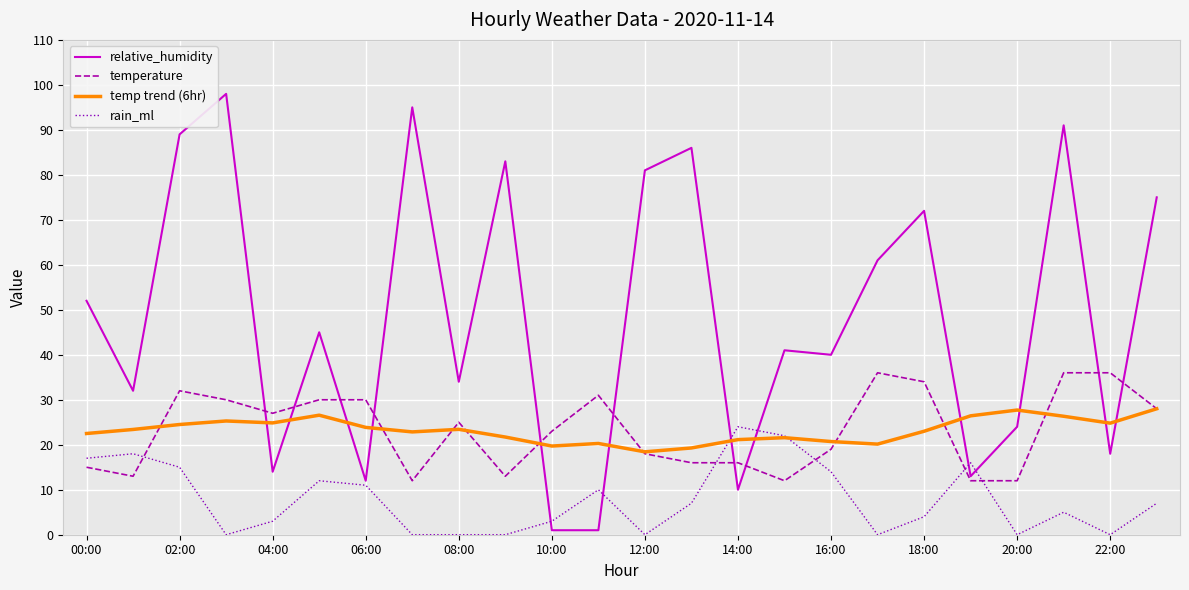

Which series has the largest total across all categories?

relative_humidity